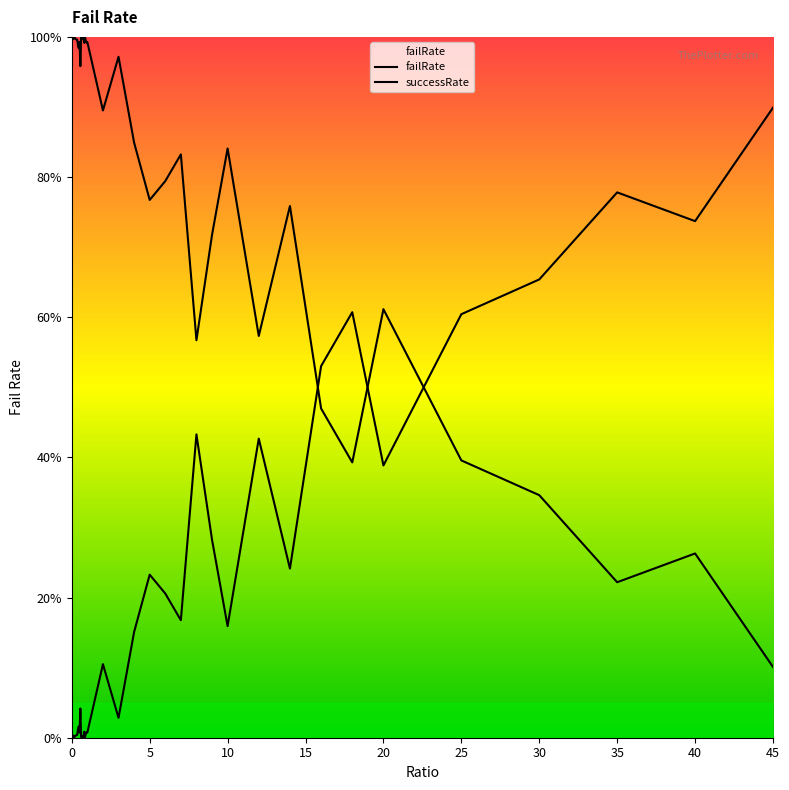

Reading left to right, what are all the values shown in this chart?

0.0=0.0	0.05=0.0	0.1=0.0	0.15=0.0	0.2=0.0	0.25=0.0	0.3=0.0	0.35=0.0	0.4=0.0	0.45=0.0	0.5=0.0	0.55=0.0	0.6=0.0	0.65=0.0	0.7=0.0	0.75=0.0	0.8=0.0	0.85=0.0	0.9=0.0	0.95=0.0	1.0=0.0	2.0=0.1	3.0=0.0	4.0=0.2	5.0=0.2	6.0=0.2	7.0=0.2	8.0=0.4	9.0=0.3	10.0=0.2	12.0=0.4	14.0=0.2	16.0=0.5	18.0=0.6	20.0=0.4	25.0=0.6	30.0=0.7	35.0=0.8	40.0=0.7	45.0=0.9